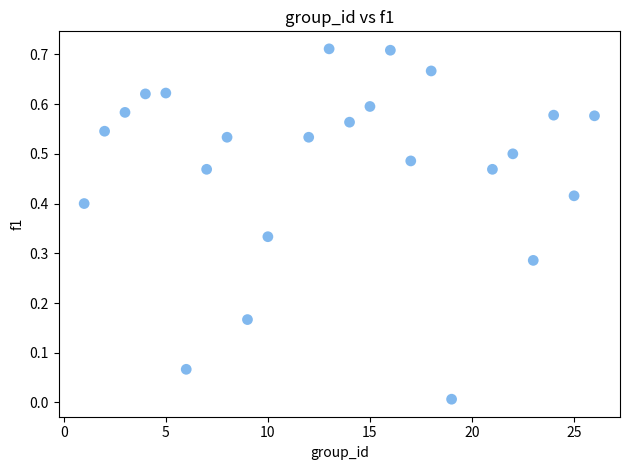

What is the range of X values (max minus min)?

25.0